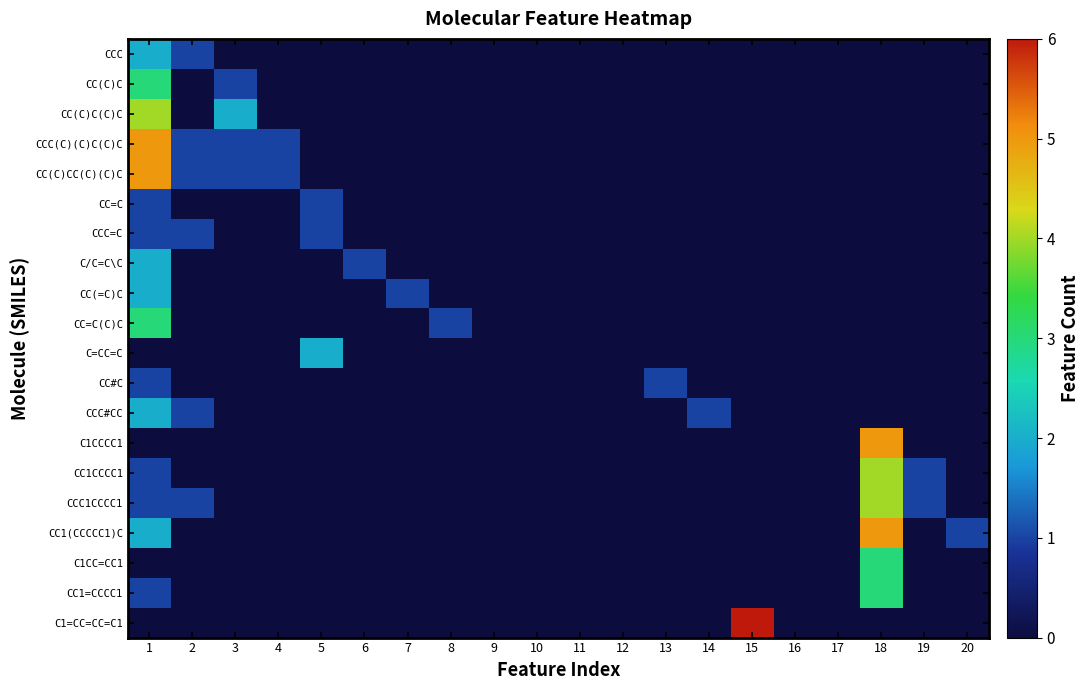

How many categories are shown in the chart?

20